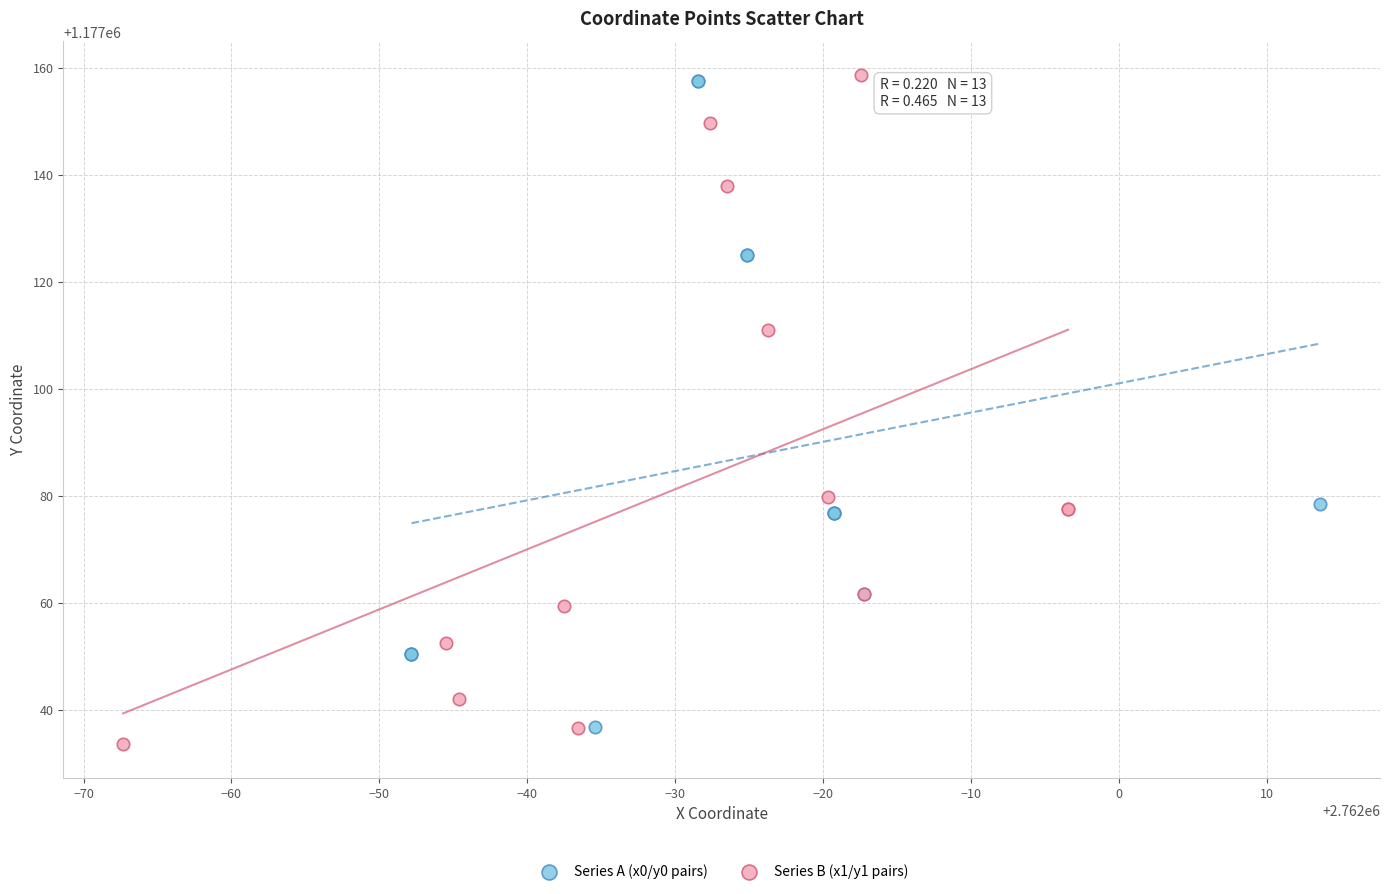

What are all the series names shown in the legend?

Series A (x0/y0 pairs), Series B (x1/y1 pairs)